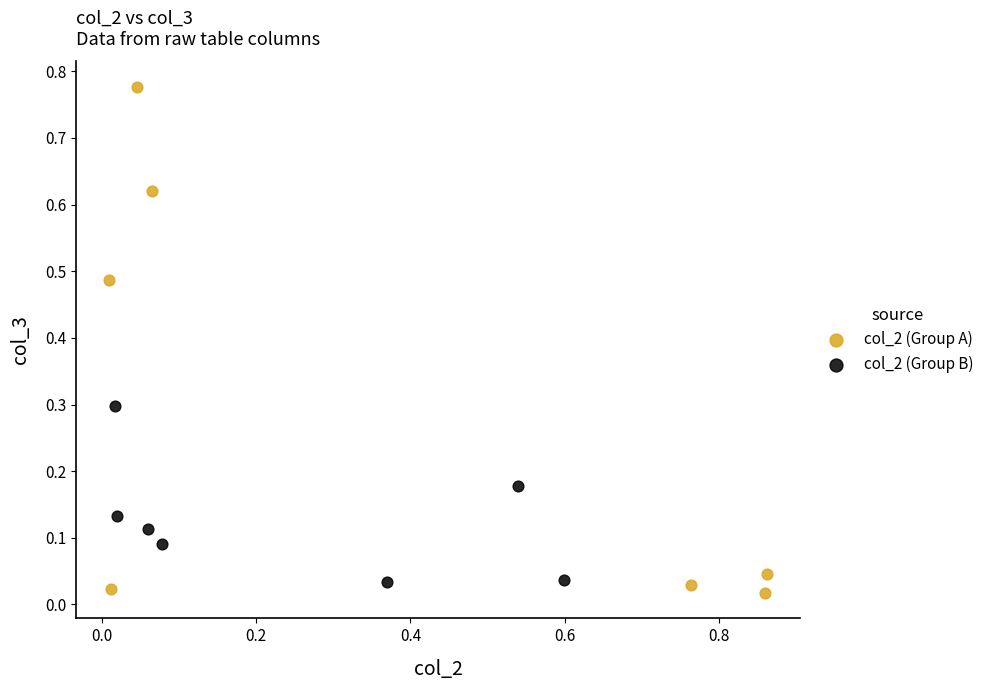

Which series has the largest Y range (max minus min)?

col_2 (Group A)